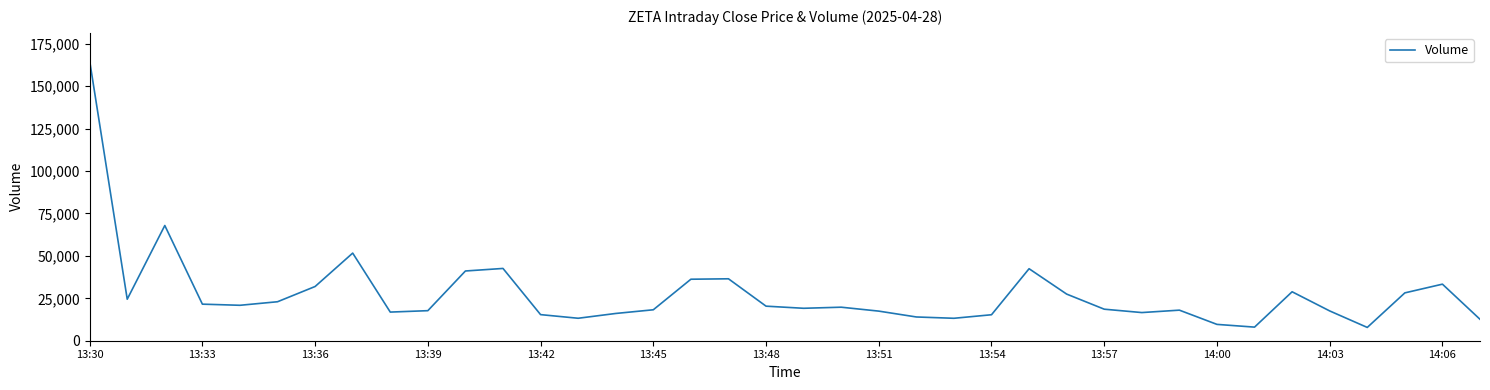

What is the minimum value shown in the chart?

7835